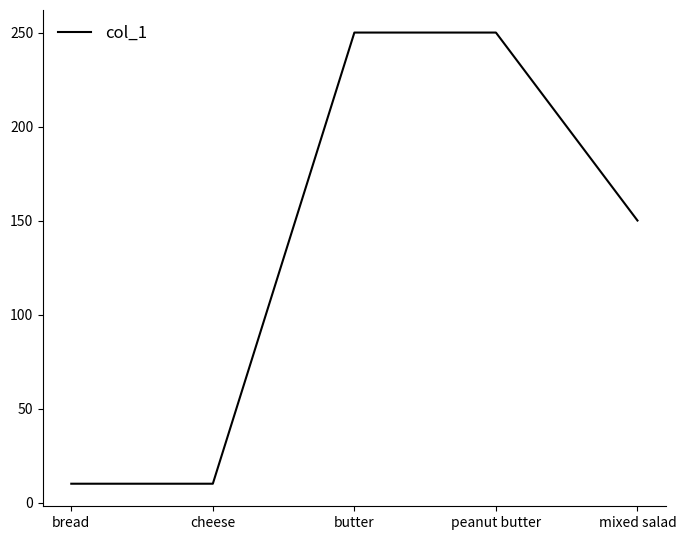

What is the maximum value shown in the chart?

250